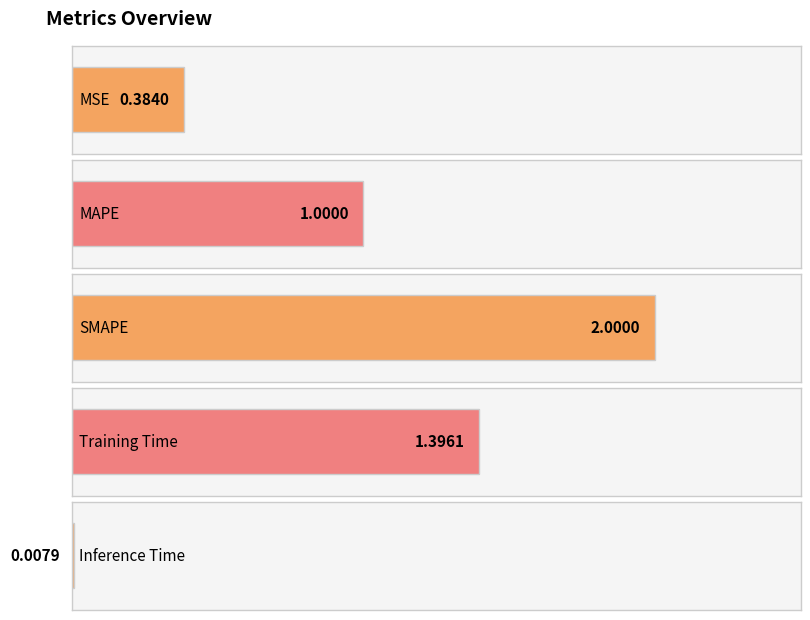

What is the difference between the maximum and second lowest values?

1.6